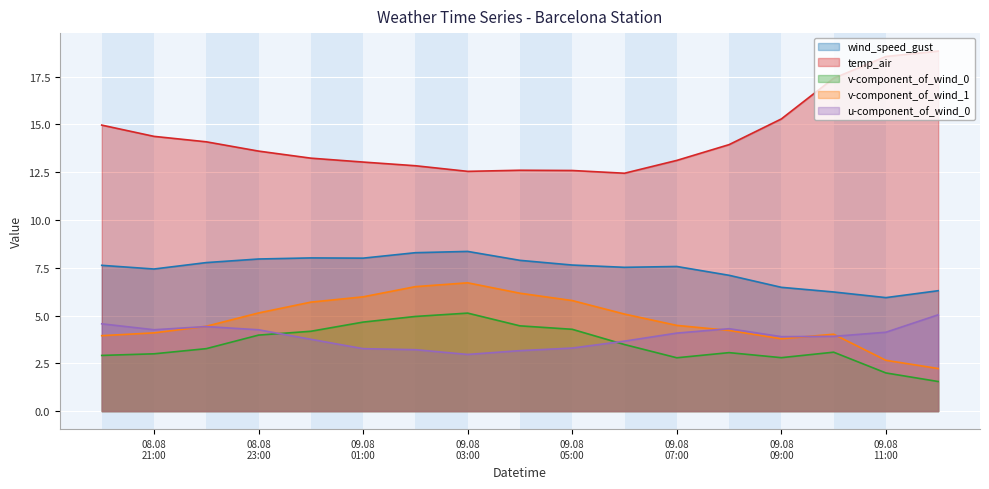

Which series ends up on top after the final intersection of v-component_of_wind_0 and u-component_of_wind_0?

u-component_of_wind_0